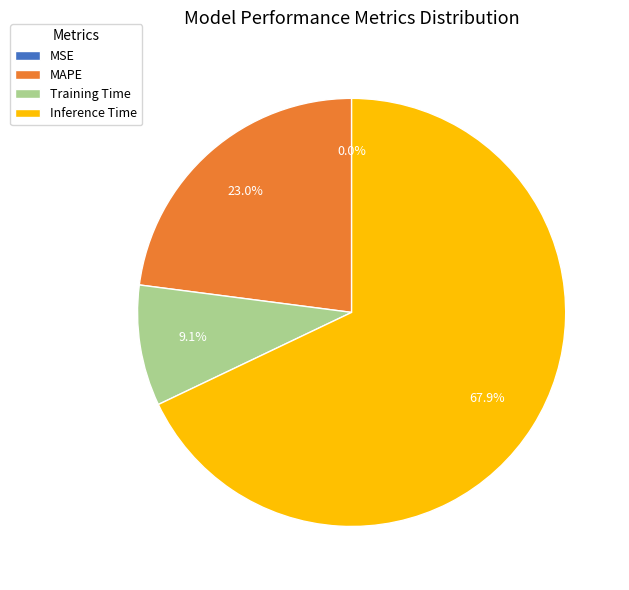

True or false: Training Time accounts for 9% of the total.

True